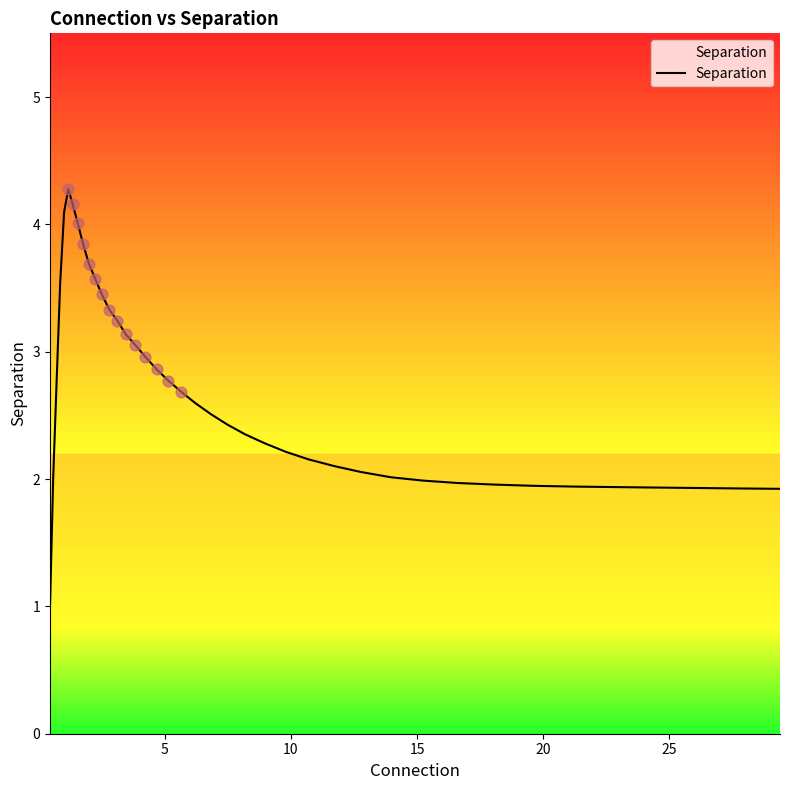

What is the greatest value displayed?

4.3